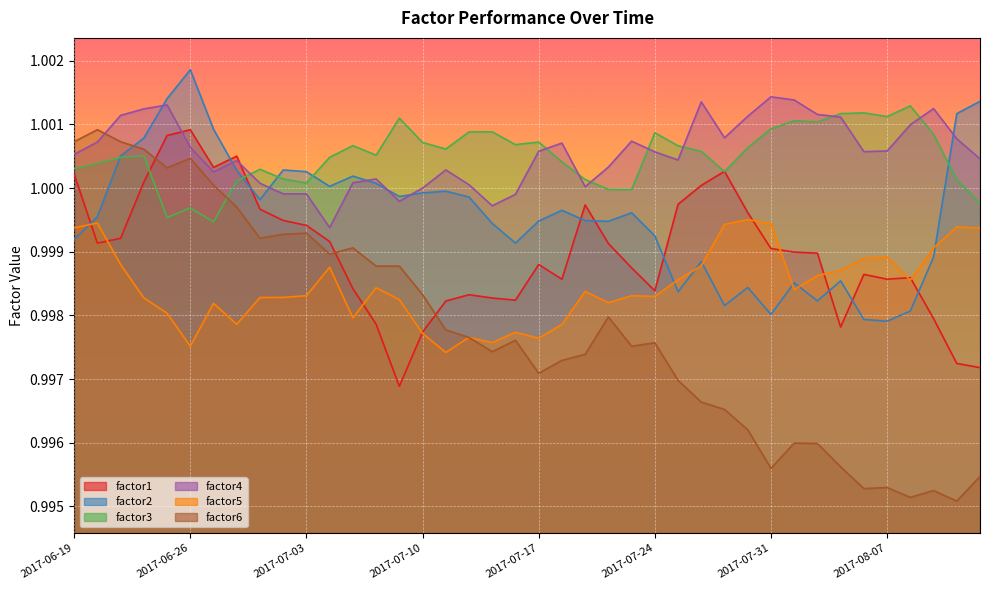

Reading right to left, what are all the values shown in this chart?

factor1: 1.0	1.0	1.0	1.0	1.0	1.0	1.0	1.0	1.0	1.0	1.0	1.0	1.0	1.0	1.0	1.0	1.0	1.0	1.0	1.0	1.0	1.0	1.0	1.0	1.0	1.0	1.0	1.0	1.0	1.0	1.0	1.0	1.0	1.0	1.0	1.0	1.0	1.0	1.0	1.0
factor2: 1.0	1.0	1.0	1.0	1.0	1.0	1.0	1.0	1.0	1.0	1.0	1.0	1.0	1.0	1.0	1.0	1.0	1.0	1.0	1.0	1.0	1.0	1.0	1.0	1.0	1.0	1.0	1.0	1.0	1.0	1.0	1.0	1.0	1.0	1.0	1.0	1.0	1.0	1.0	1.0
factor3: 1.0	1.0	1.0	1.0	1.0	1.0	1.0	1.0	1.0	1.0	1.0	1.0	1.0	1.0	1.0	1.0	1.0	1.0	1.0	1.0	1.0	1.0	1.0	1.0	1.0	1.0	1.0	1.0	1.0	1.0	1.0	1.0	1.0	1.0	1.0	1.0	1.0	1.0	1.0	1.0
factor4: 1.0	1.0	1.0	1.0	1.0	1.0	1.0	1.0	1.0	1.0	1.0	1.0	1.0	1.0	1.0	1.0	1.0	1.0	1.0	1.0	1.0	1.0	1.0	1.0	1.0	1.0	1.0	1.0	1.0	1.0	1.0	1.0	1.0	1.0	1.0	1.0	1.0	1.0	1.0	1.0
factor5: 1.0	1.0	1.0	1.0	1.0	1.0	1.0	1.0	1.0	1.0	1.0	1.0	1.0	1.0	1.0	1.0	1.0	1.0	1.0	1.0	1.0	1.0	1.0	1.0	1.0	1.0	1.0	1.0	1.0	1.0	1.0	1.0	1.0	1.0	1.0	1.0	1.0	1.0	1.0	1.0
factor6: 1.0	1.0	1.0	1.0	1.0	1.0	1.0	1.0	1.0	1.0	1.0	1.0	1.0	1.0	1.0	1.0	1.0	1.0	1.0	1.0	1.0	1.0	1.0	1.0	1.0	1.0	1.0	1.0	1.0	1.0	1.0	1.0	1.0	1.0	1.0	1.0	1.0	1.0	1.0	1.0